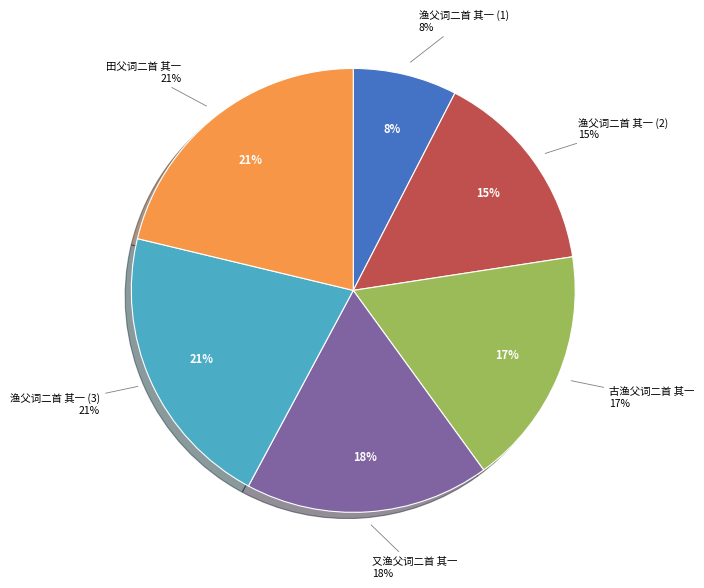

Is it true that 田父词二首 其一 is 27% of the pie?

False